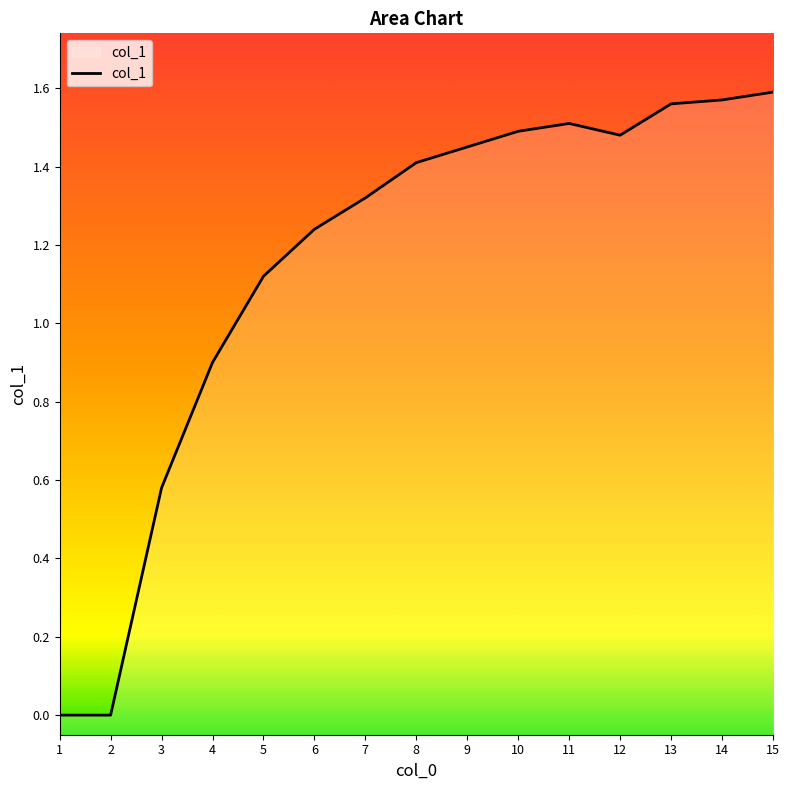

Read the value at 15.

1.6